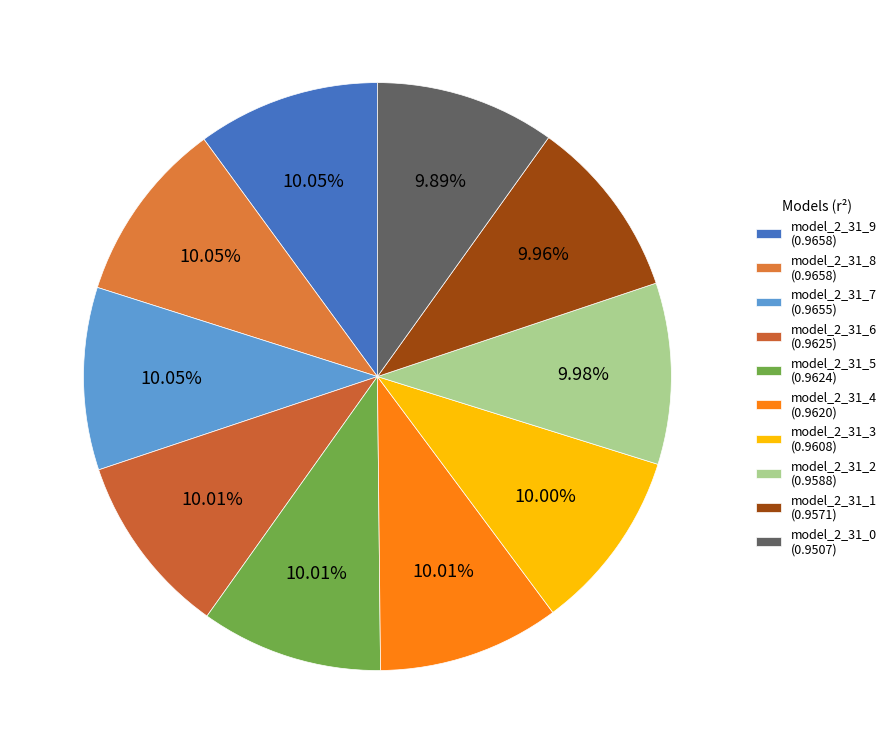

Which slice is the smallest?

model_2_31_0